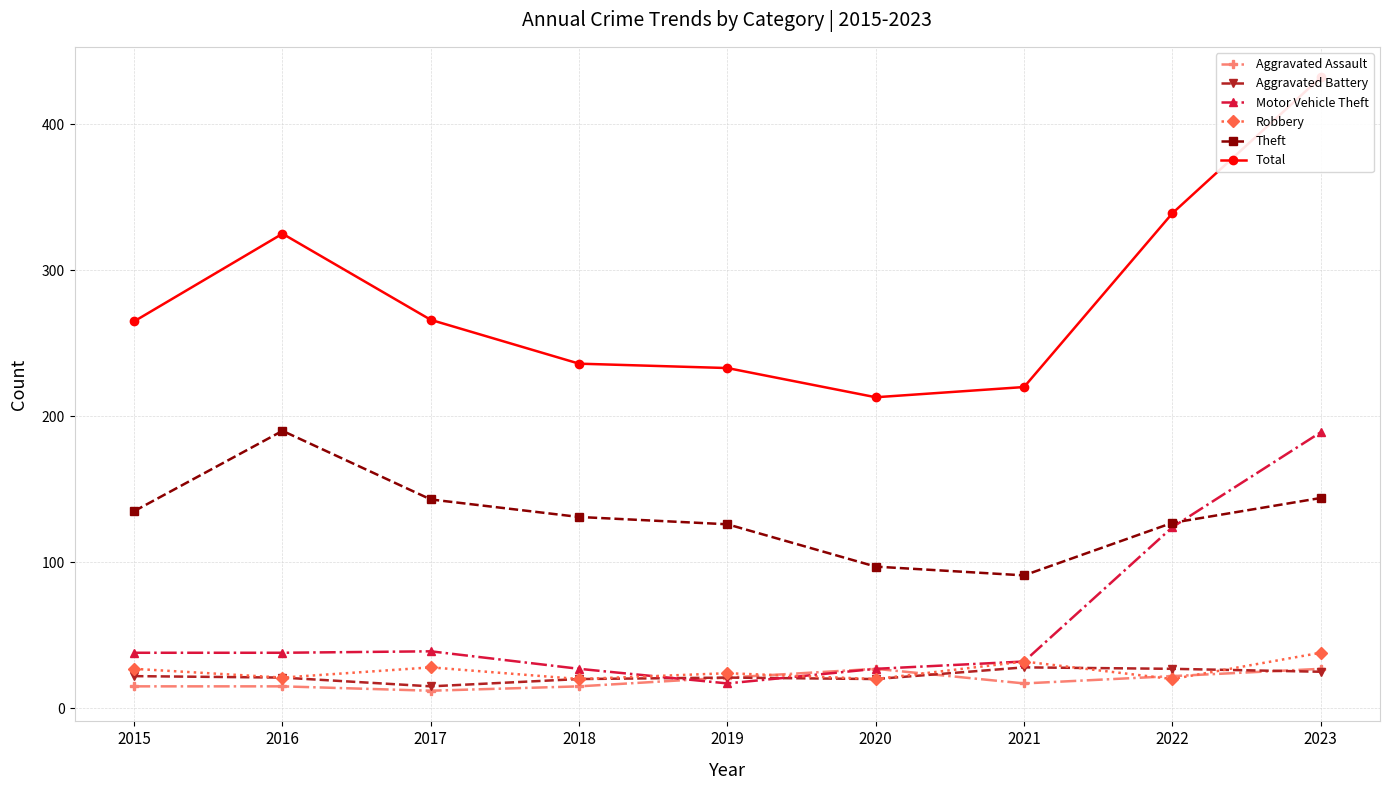

In Robbery, how many points are lower than both neighbors (excluding endpoints)?

4